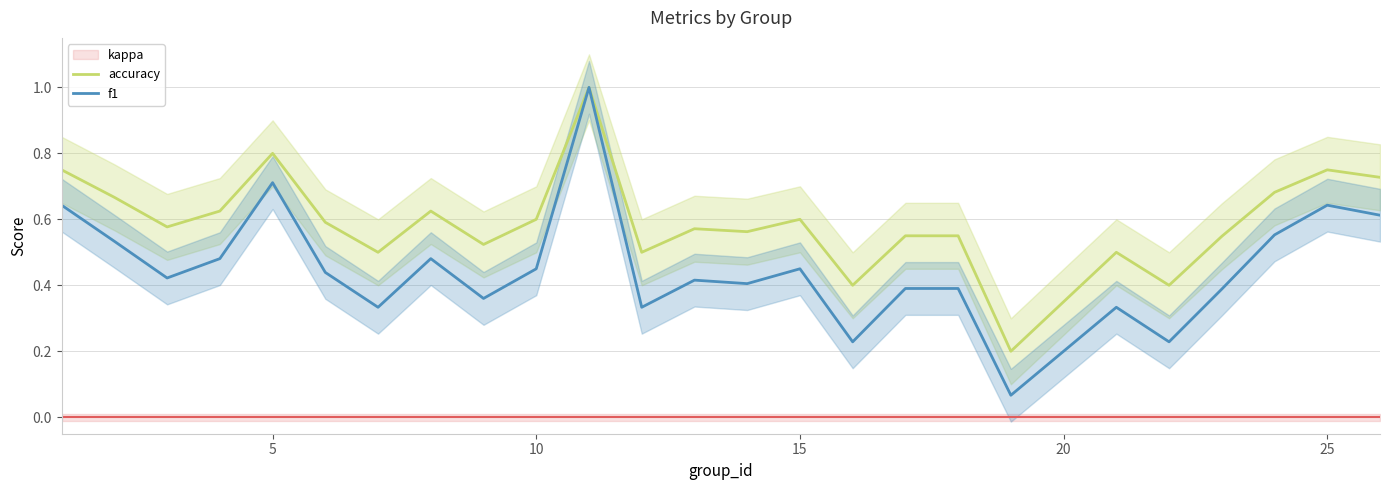

Is it true that accuracy equals 0.1 at 15?

False